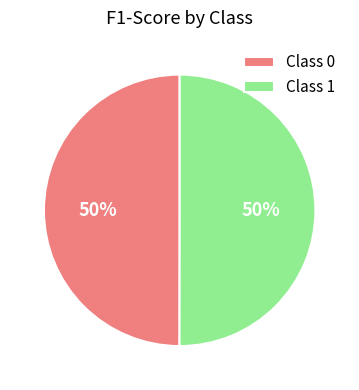

Combined, do Class 1 and Class 0 account for over 50%?

Yes